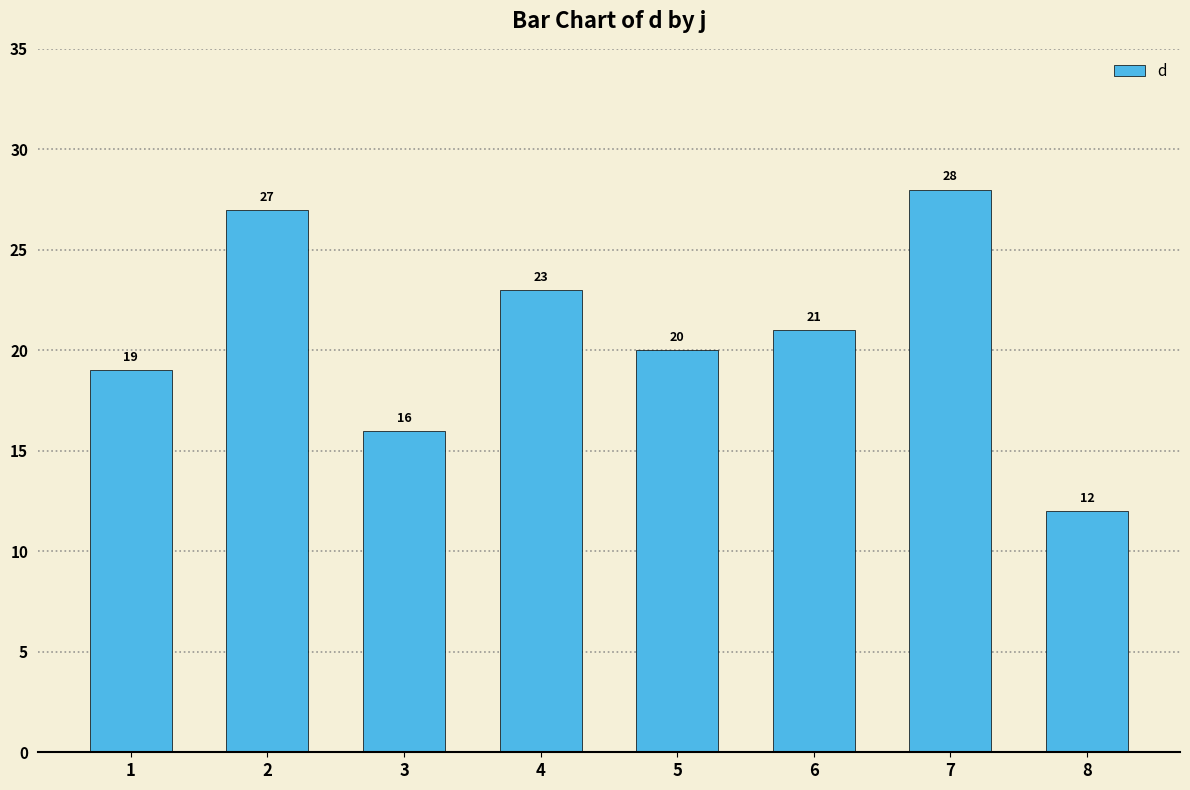

How many bars are there in total?

8